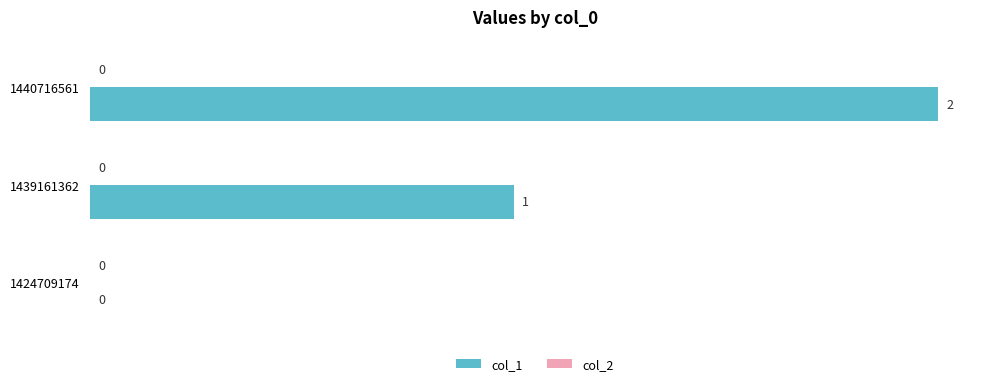

What is the sum of all values?

3